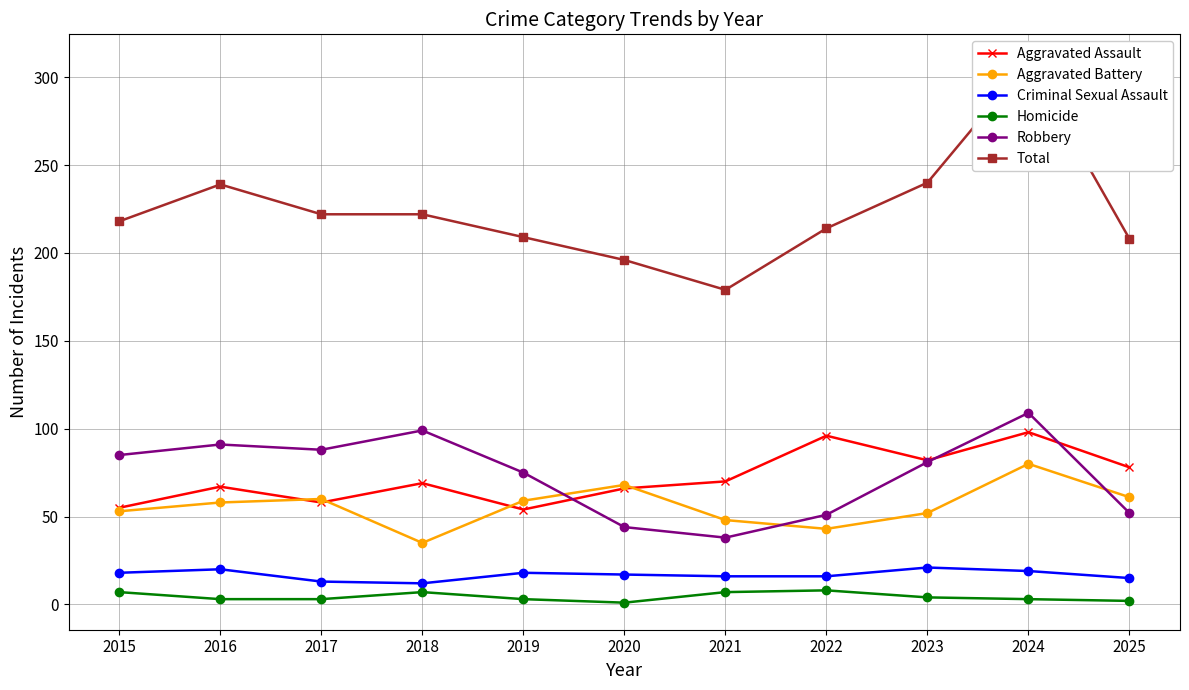

Is the value of Homicide at 2023 greater than the value of Robbery at 2022?

No